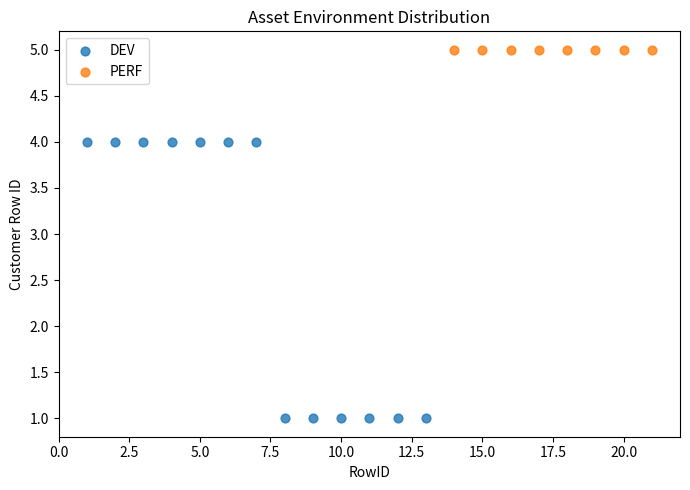

Which series contains the highest Y value?

PERF